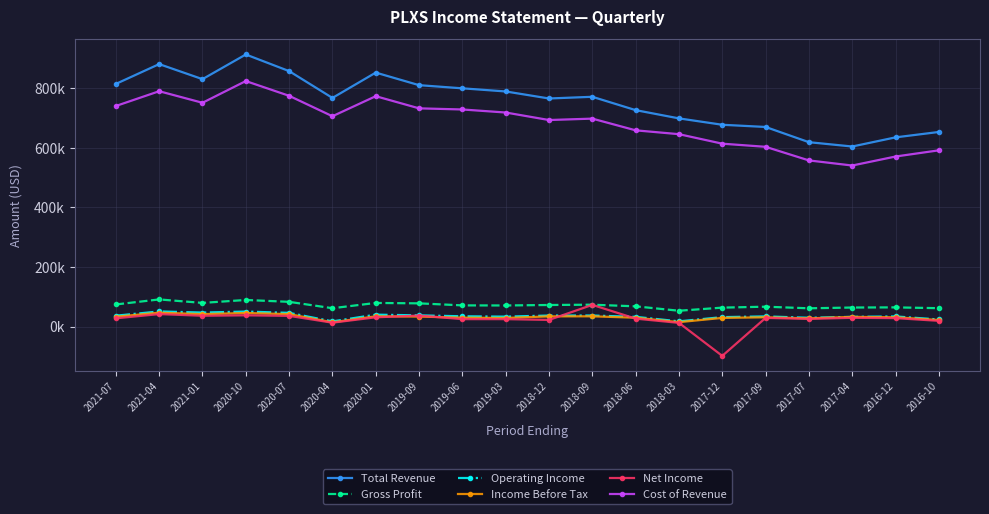

Which category has the lowest value in the Operating Income series?

2020-04